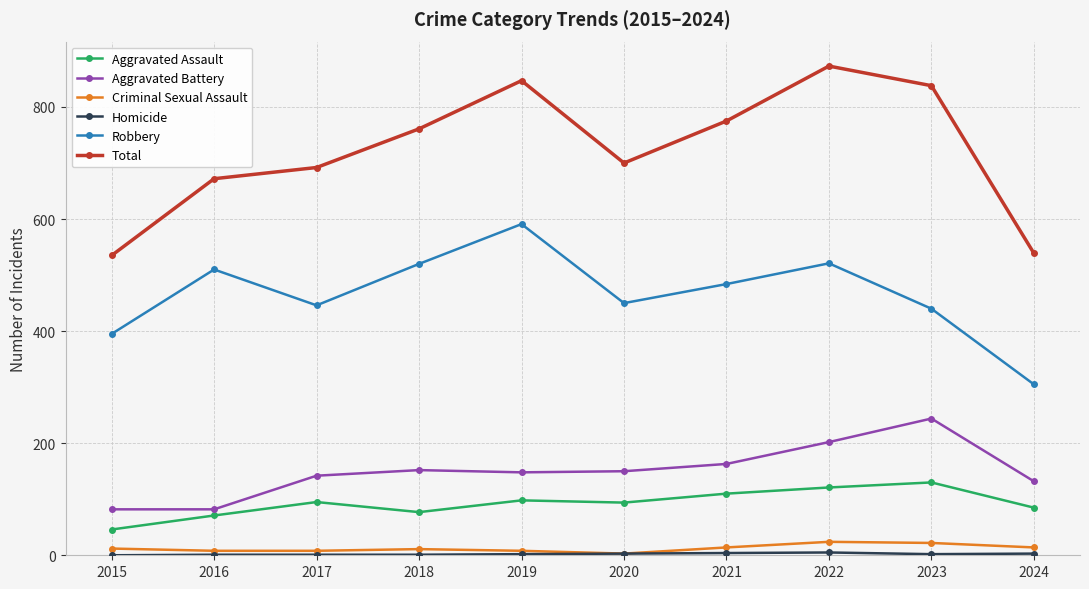

Where is the first local minimum for Total?

2020